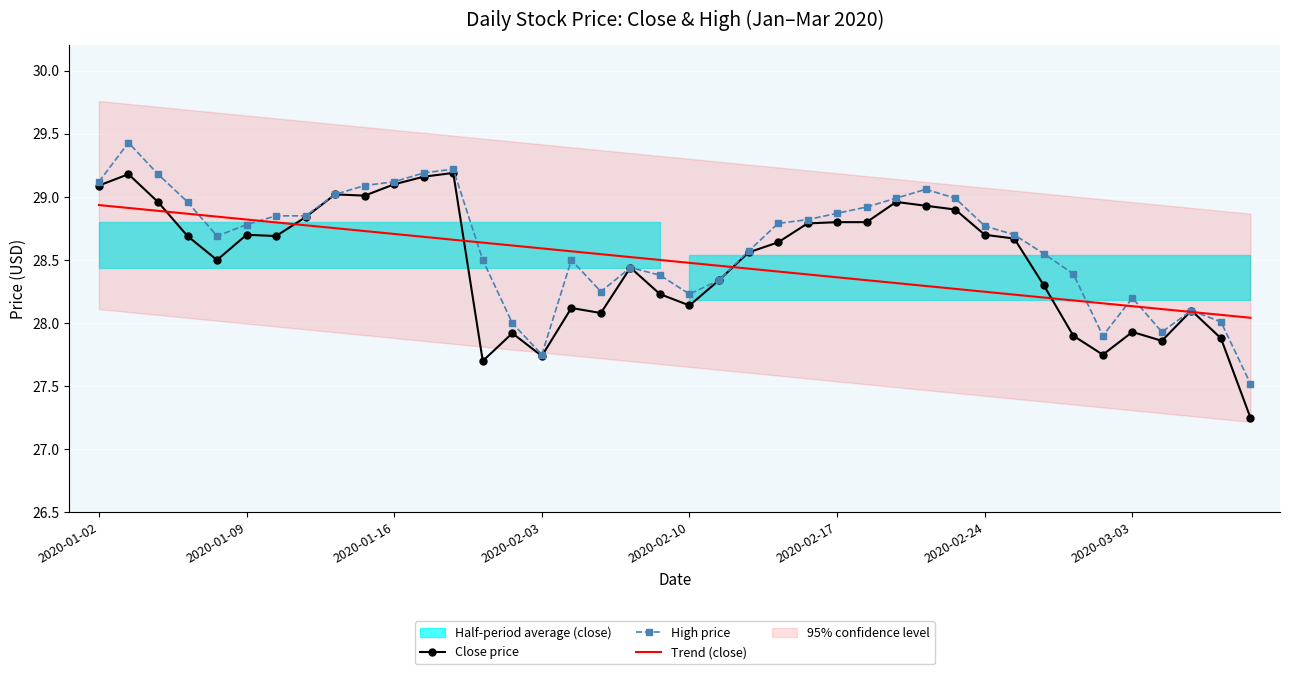

What is the highest value of the High price series?

29.4